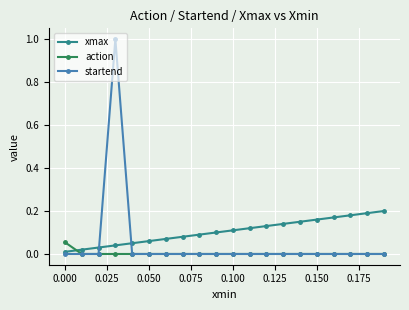

What are all the series names shown in the legend?

xmax, action, startend